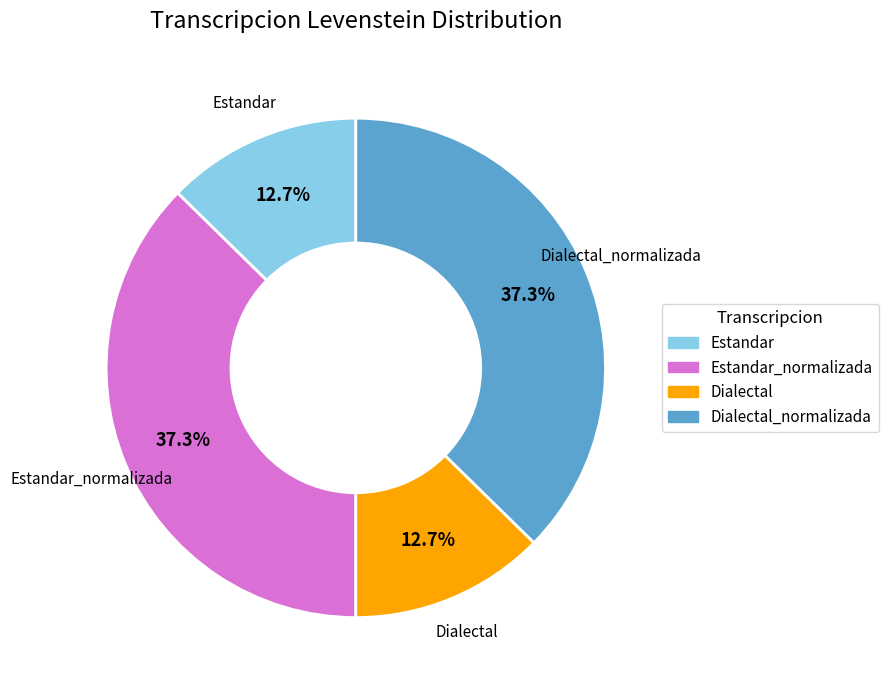

Does any single category account for the majority?

No